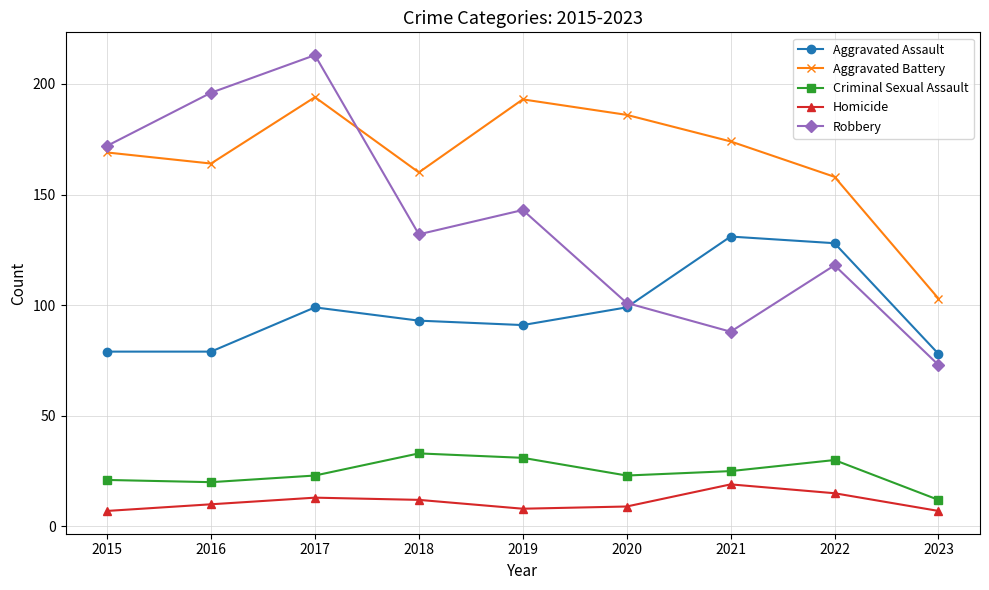

What is the sum of the Aggravated Battery values at 2016 and 2018?

324